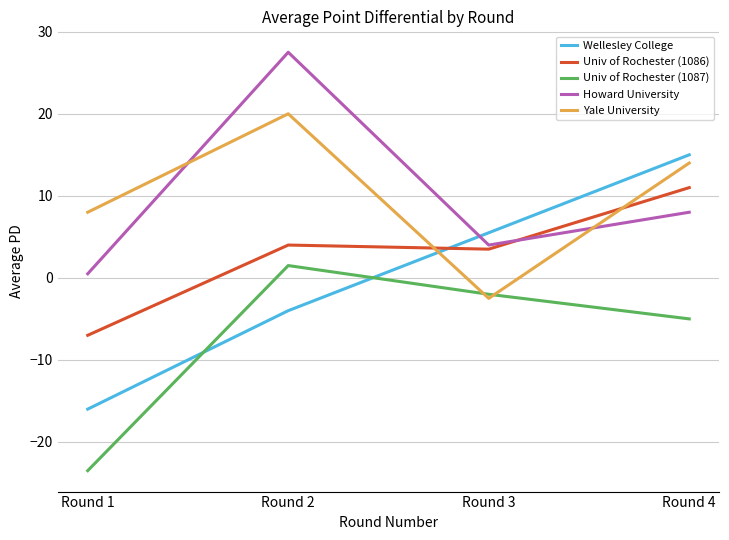

What is the average value of the Univ of Rochester (1087) series?

-7.2